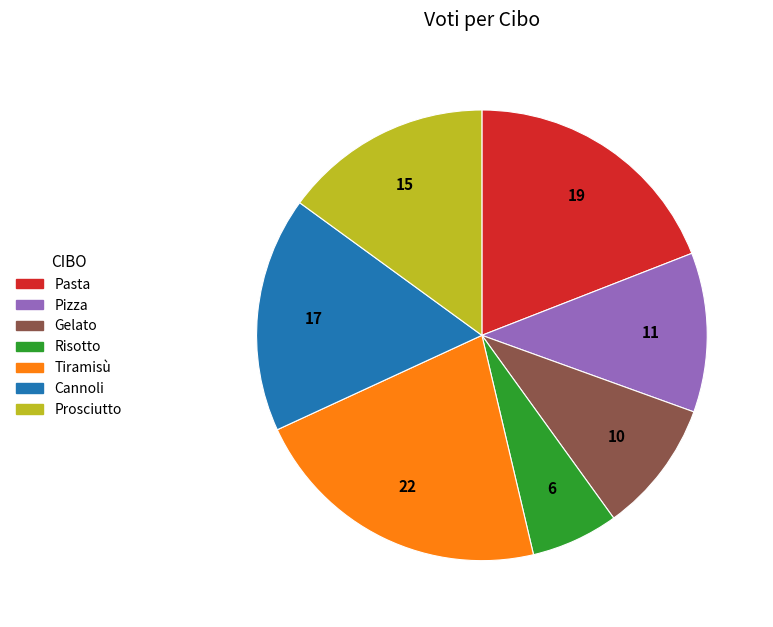

Rank the categories by value from highest to lowest.

Tiramisù, Pasta, Cannoli, Prosciutto, Pizza, Gelato, Risotto